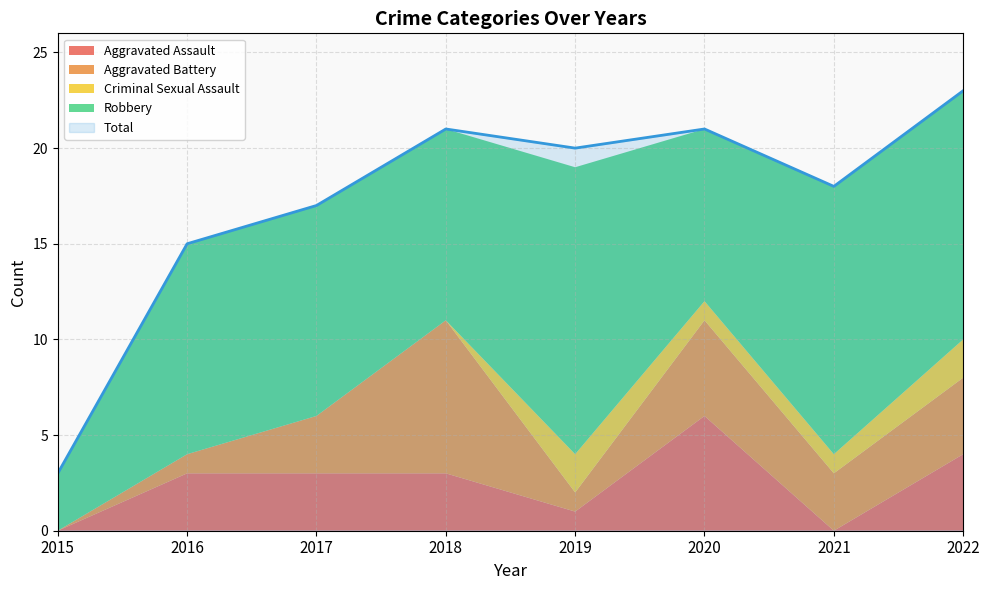

Reading left to right, extract all data points from this chart.

Aggravated Assault: 0	3	3	3	1	6	0	4
Aggravated Battery: 0	1	3	8	1	5	3	4
Criminal Sexual Assault: 0	0	0	0	2	1	1	2
Robbery: 3	11	11	10	15	9	14	13
Total: 3	15	17	21	20	21	18	23